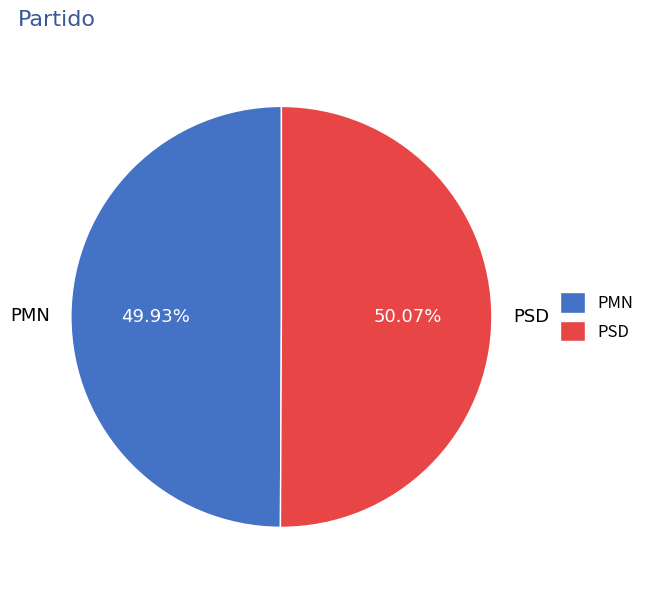

Do PMN and PSD together represent more than half of the pie?

Yes